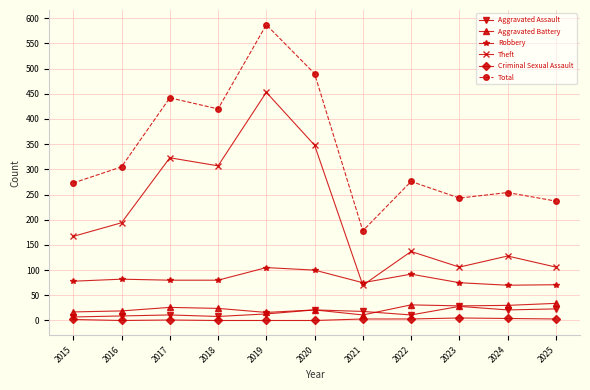

What is the difference between the highest and lowest values at 2018?

420